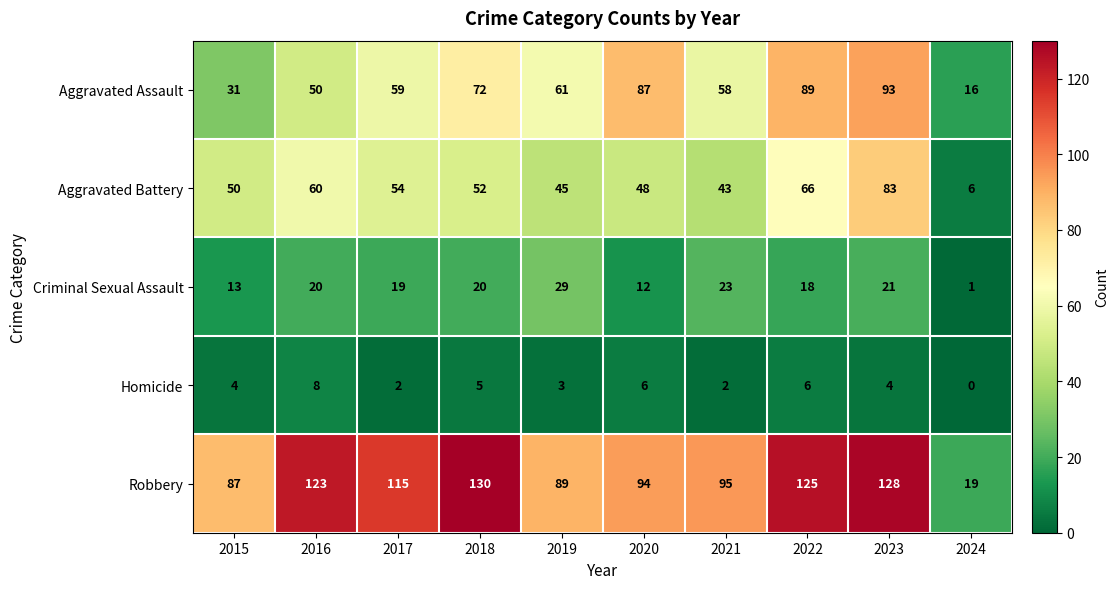

True or false: Aggravated Battery has a value of 23 at 2017.

False